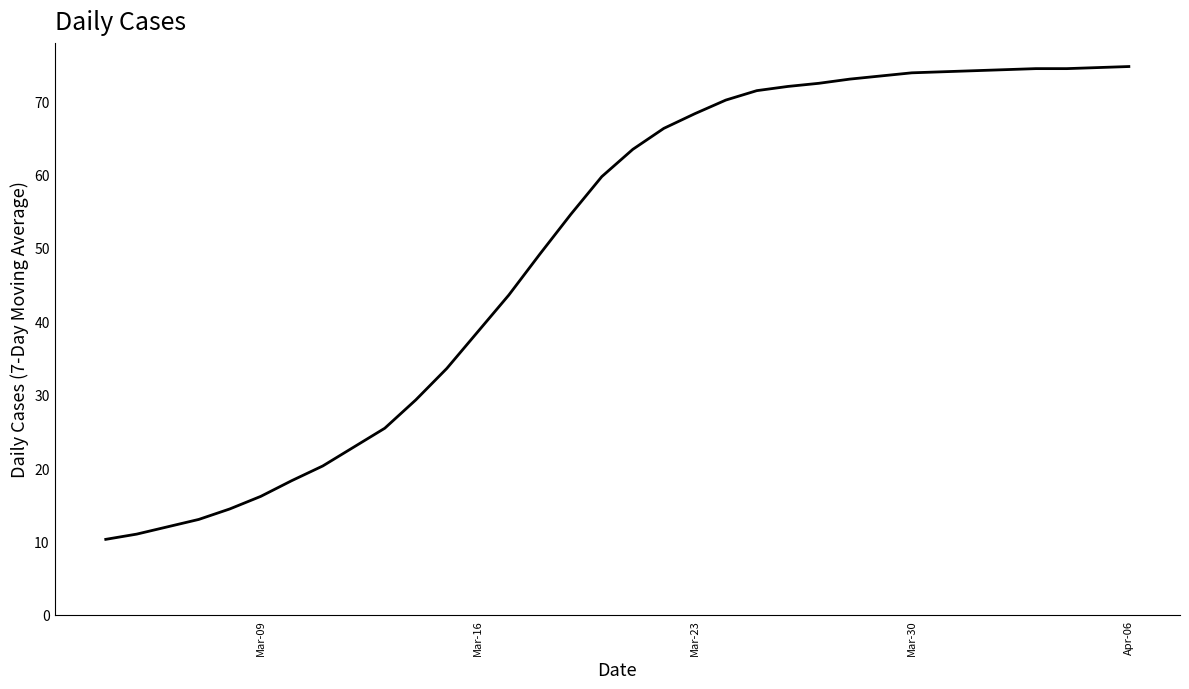

What is the maximum value shown in the chart?

74.7